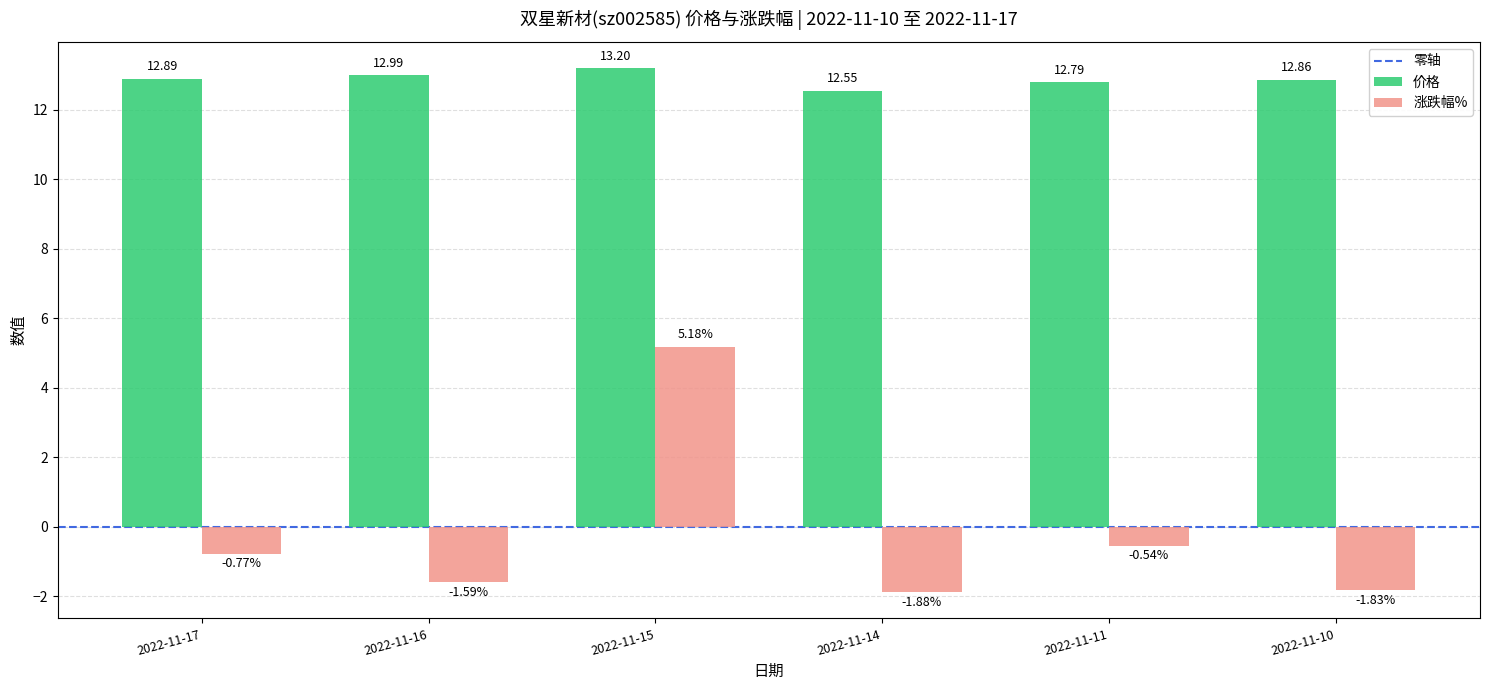

Are the bars grouped side by side (vs. stacked)?

Yes